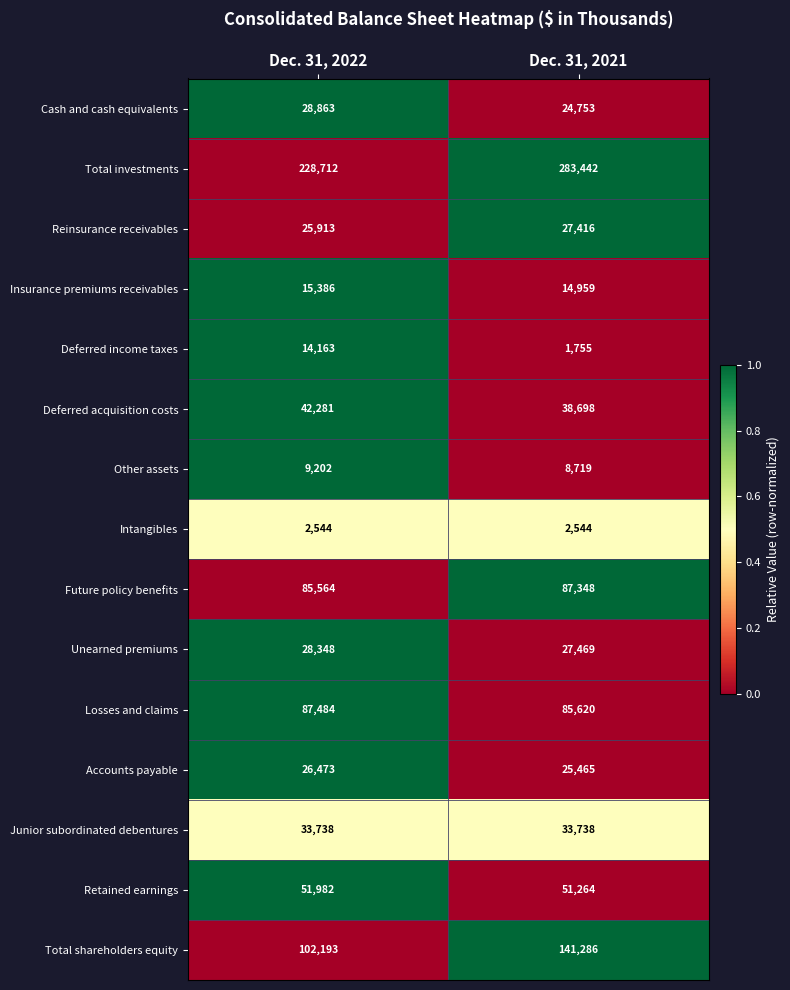

At which category does the chart reach its minimum across all series?

Dec. 31, 2021